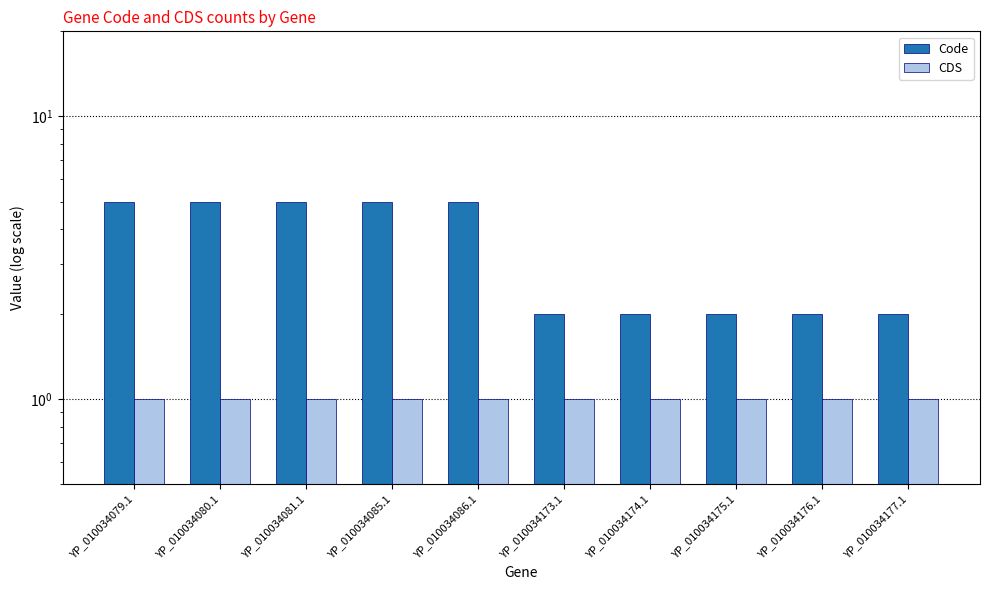

What is the total value across all series at YP_010034175.1?

3